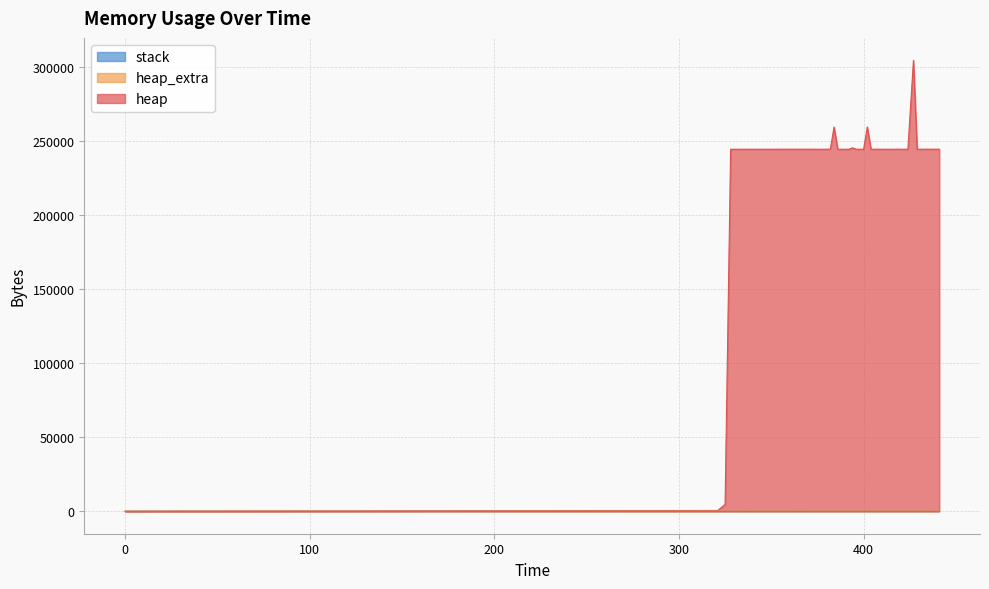

At which category is the sum across all series the highest?

427